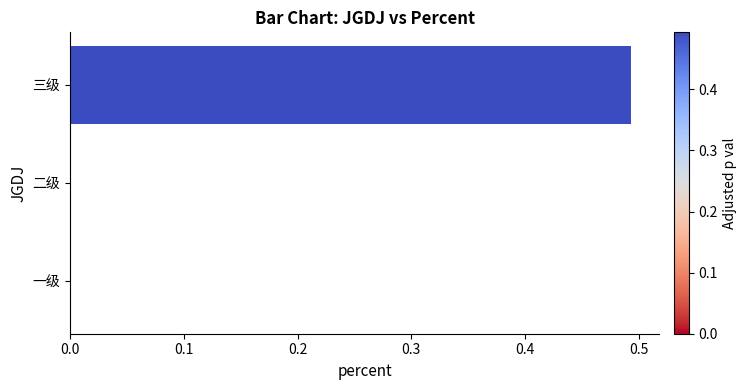

Which label corresponds to the largest value in the chart?

三级